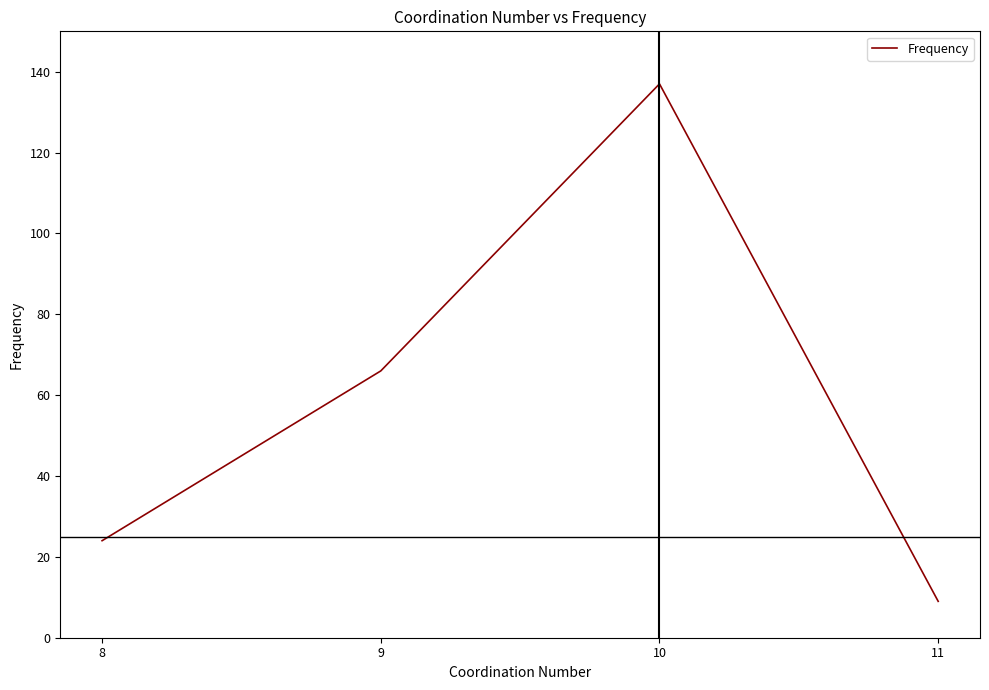

What is the change in value from 8 to 9?

+42